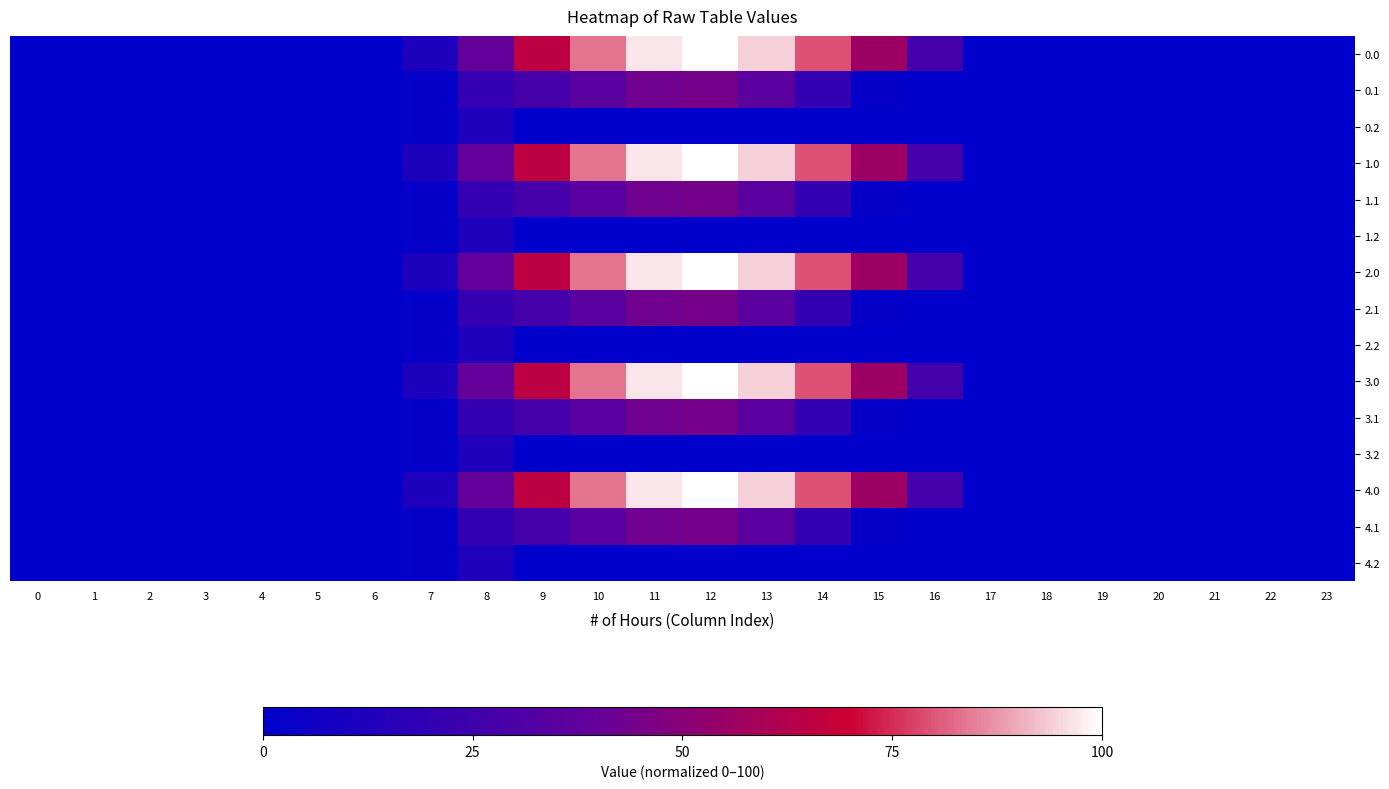

Rank the series by their maximum value, from highest to lowest.

0.0, 1.0, 2.0, 3.0, 4.0, 0.1, 1.1, 2.1, 3.1, 4.1, 0.2, 1.2, 2.2, 3.2, 4.2